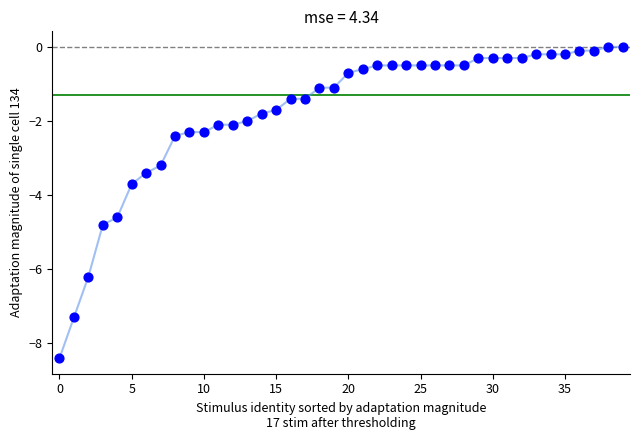

What Y value in the scatter plot is closest to -4?

-3.7